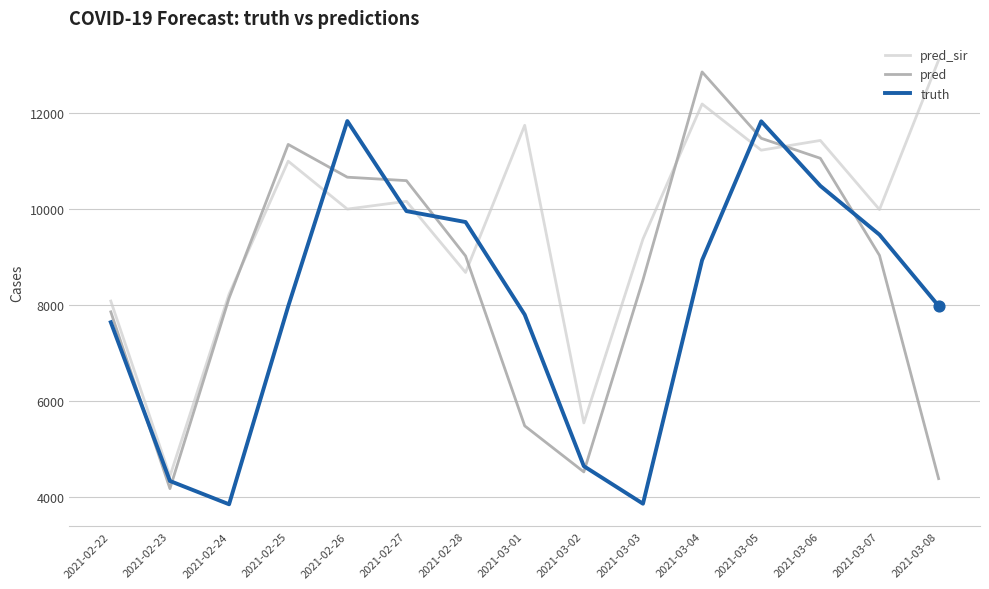

What are all the series names shown in the legend?

pred_sir, pred, truth